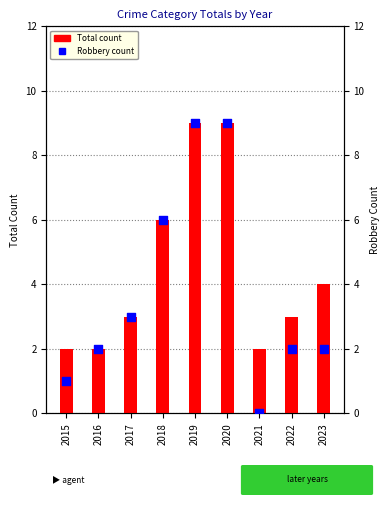

Which series reaches the maximum Y coordinate?

Total count